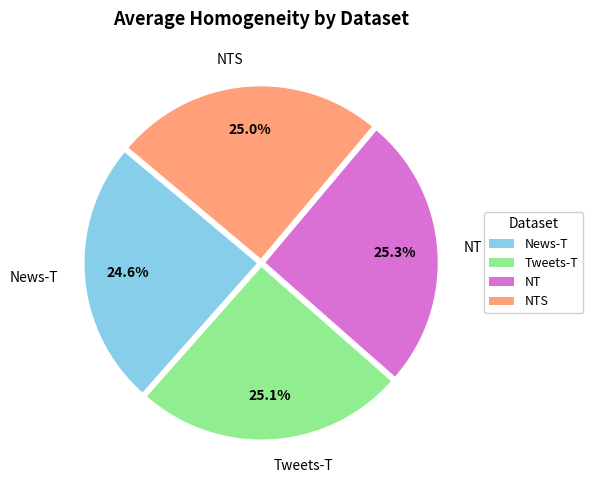

Is there a majority slice in this chart?

No